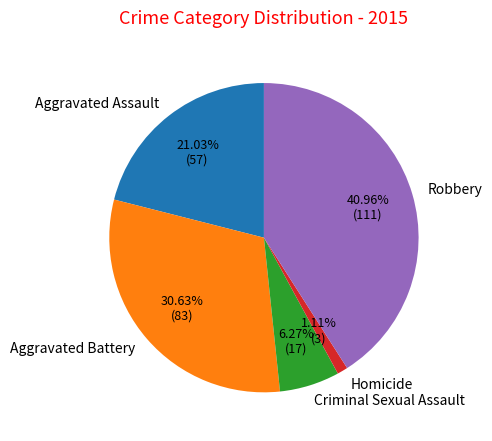

True or false: Homicide accounts for 1% of the total.

True